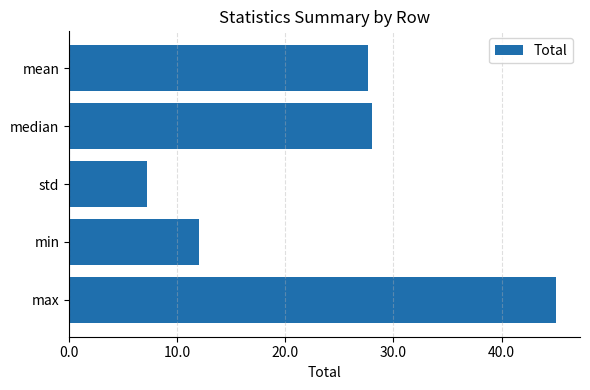

Is it true that the value at median is 28.0?

True